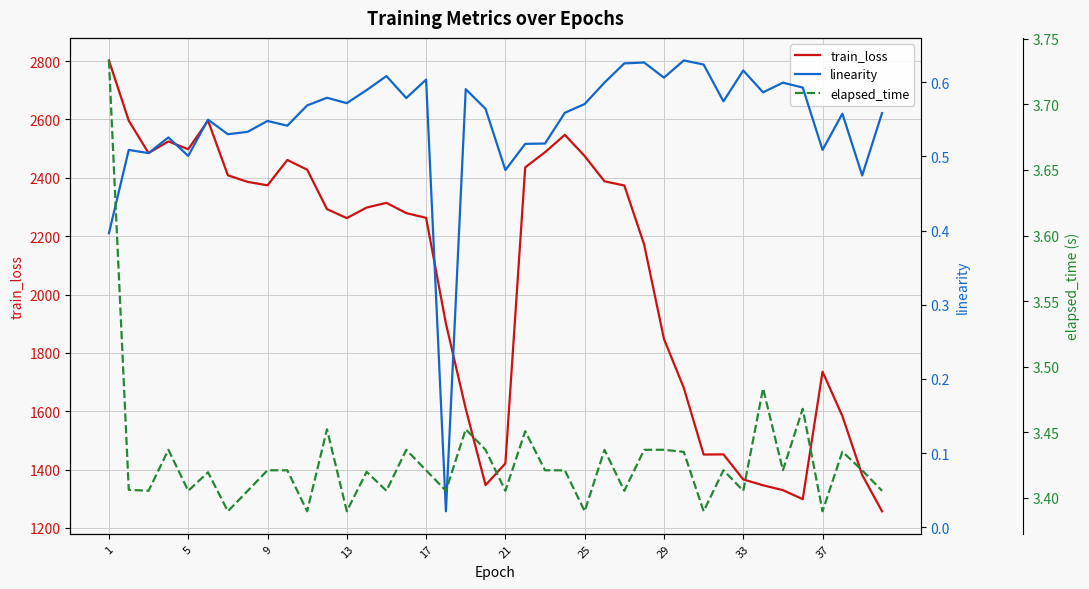

What is the highest value of the linearity series?

0.6